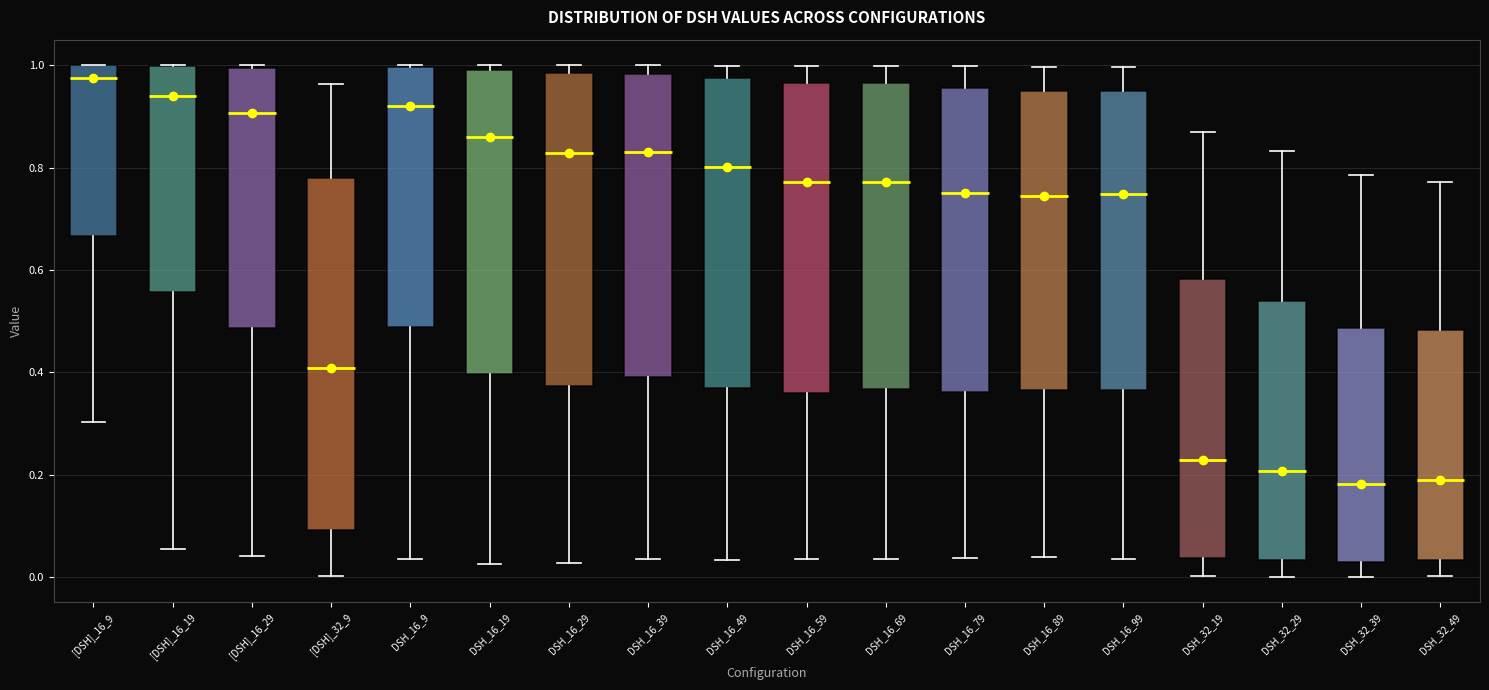

Reading left to right, transcribe this box plot: for each box, give where its median line is, the range the box spans, and where its two whiskers end, as read against the y-axis. The values are not printed on the chart, so give them approximately, as read against the axis.

[DSH]_16_9: median 0.98, box 0.66 to 1.00, whiskers 0.30 to 1.00
[DSH]_16_19: median 0.94, box 0.56 to 1.00, whiskers 0.06 to 1.00
[DSH]_16_29: median 0.90, box 0.48 to 1.00, whiskers 0.04 to 1.00
[DSH]_32_9: median 0.40, box 0.10 to 0.78, whiskers 0.00 to 0.96
DSH_16_9: median 0.92, box 0.48 to 1.00, whiskers 0.04 to 1.00
DSH_16_19: median 0.86, box 0.40 to 1.00, whiskers 0.02 to 1.00 (just above the box's upper edge)
DSH_16_29: median 0.82, box 0.38 to 0.98, whiskers 0.02 to 1.00
DSH_16_39: median 0.84, box 0.40 to 0.98, whiskers 0.04 to 1.00
DSH_16_49: median 0.80, box 0.36 to 0.98, whiskers 0.04 to 1.00
DSH_16_59: median 0.78, box 0.36 to 0.96, whiskers 0.04 to 1.00
DSH_16_69: median 0.78, box 0.36 to 0.96, whiskers 0.04 to 1.00
DSH_16_79: median 0.76, box 0.36 to 0.96, whiskers 0.04 to 1.00
DSH_16_89: median 0.74, box 0.36 to 0.96, whiskers 0.04 to 1.00
DSH_16_99: median 0.74, box 0.36 to 0.96, whiskers 0.04 to 1.00
DSH_32_19: median 0.22, box 0.04 to 0.58, whiskers 0.00 to 0.88
DSH_32_29: median 0.20, box 0.04 to 0.54, whiskers 0.00 to 0.84
DSH_32_39: median 0.18, box 0.02 to 0.48, whiskers 0.00 to 0.78
DSH_32_49: median 0.18, box 0.04 to 0.48, whiskers 0.00 to 0.78